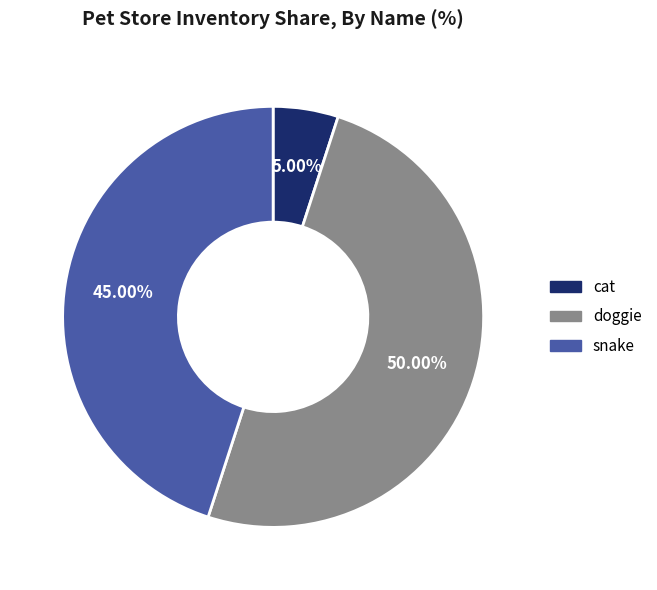

To the nearest percent, what is the average slice percentage?

33%